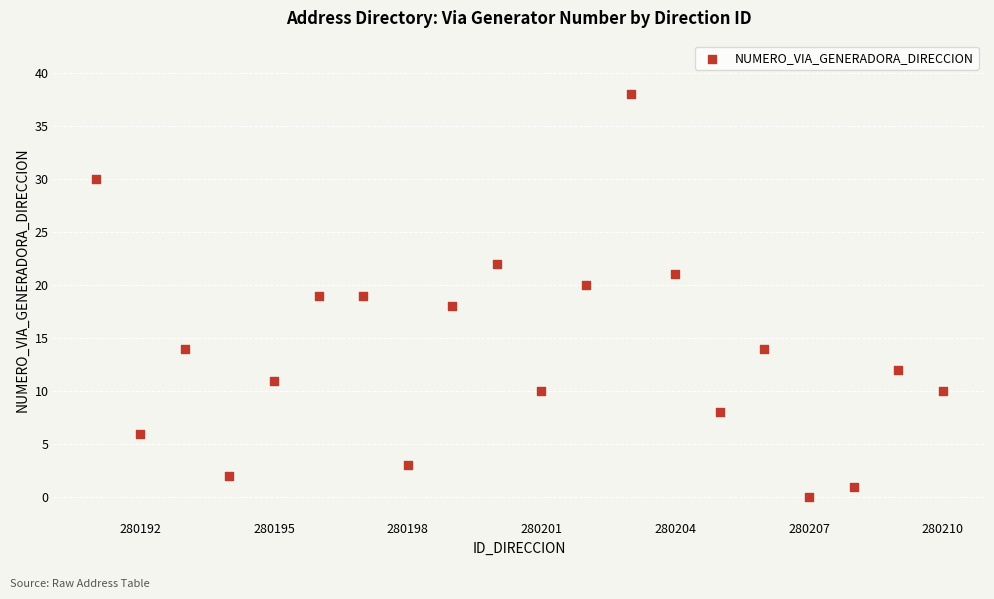

What is the range of Y values (max minus min)?

38